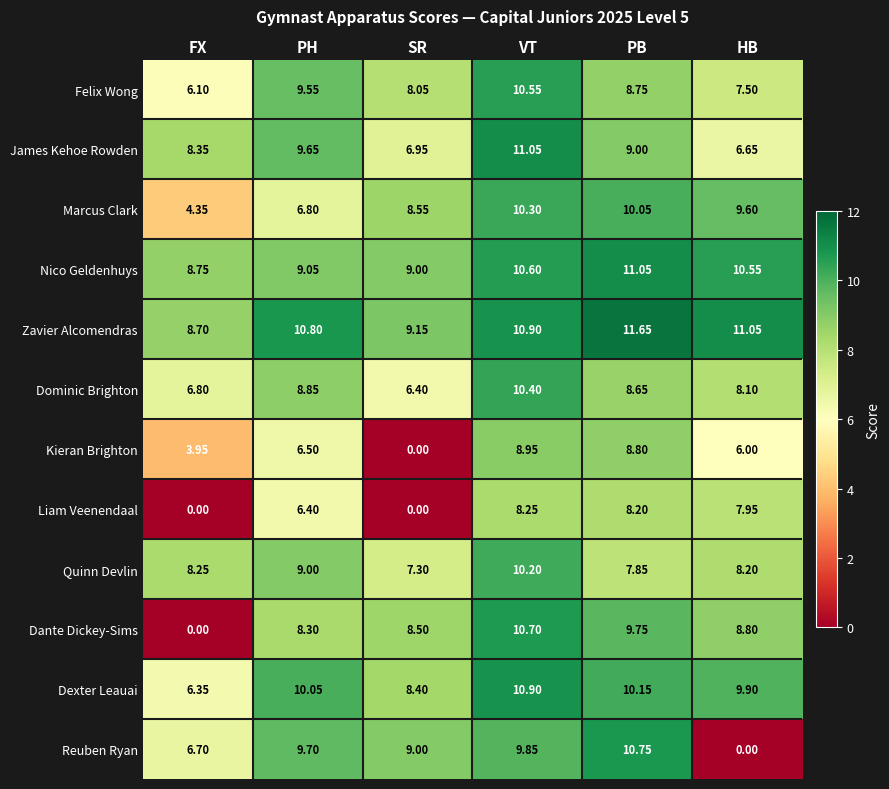

Where does the Marcus Clark series first go above 9?

VT